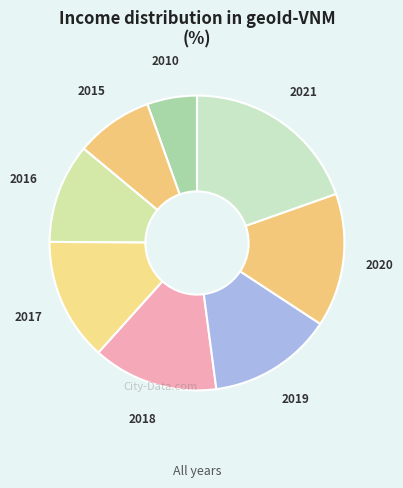

Combined, do 2021 and 2020 account for over 50%?

No